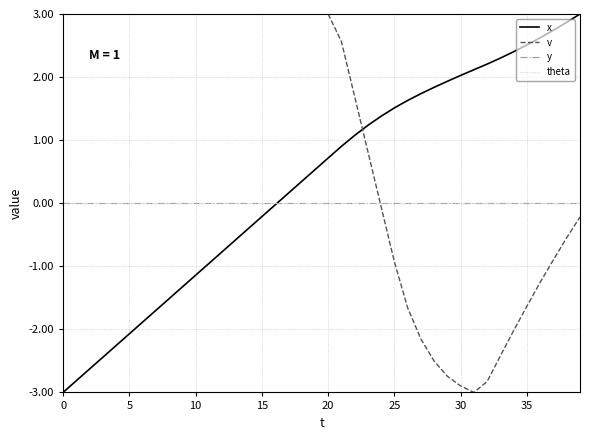

Does the chart display data point markers on the line(s)?

No